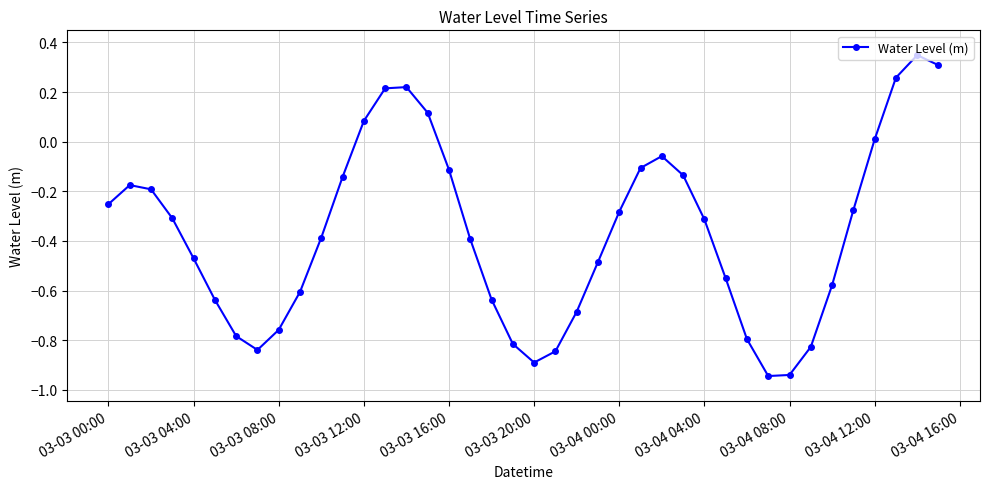

True or false: there are more than 1 points higher than both neighbors.

True